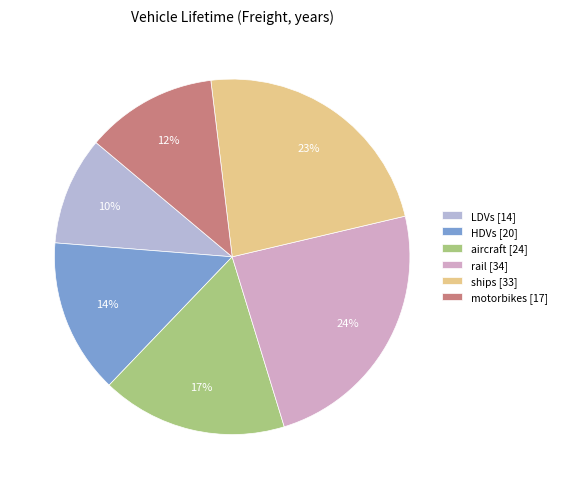

What percentage is the ships slice, to the nearest percent?

23%